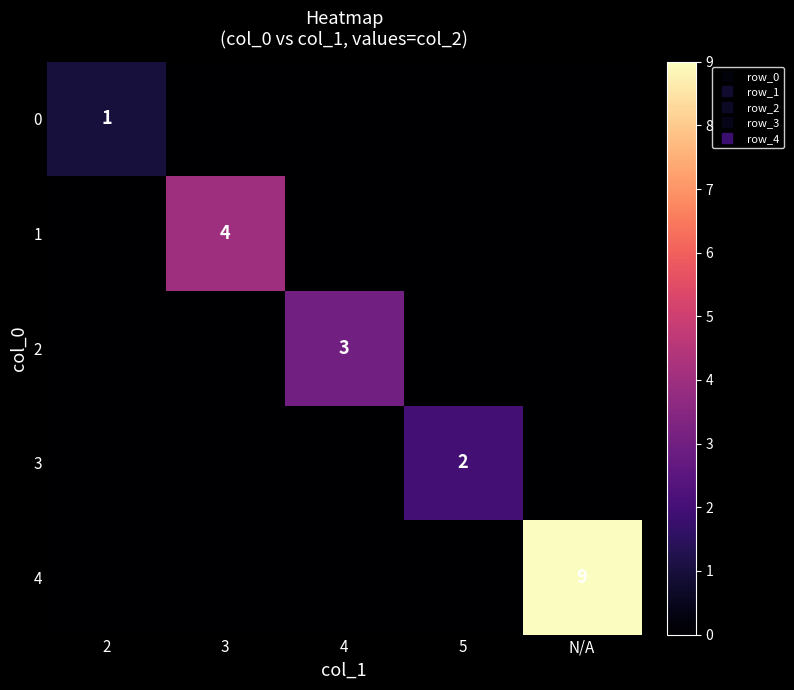

At which label does 0 reach its peak?

2